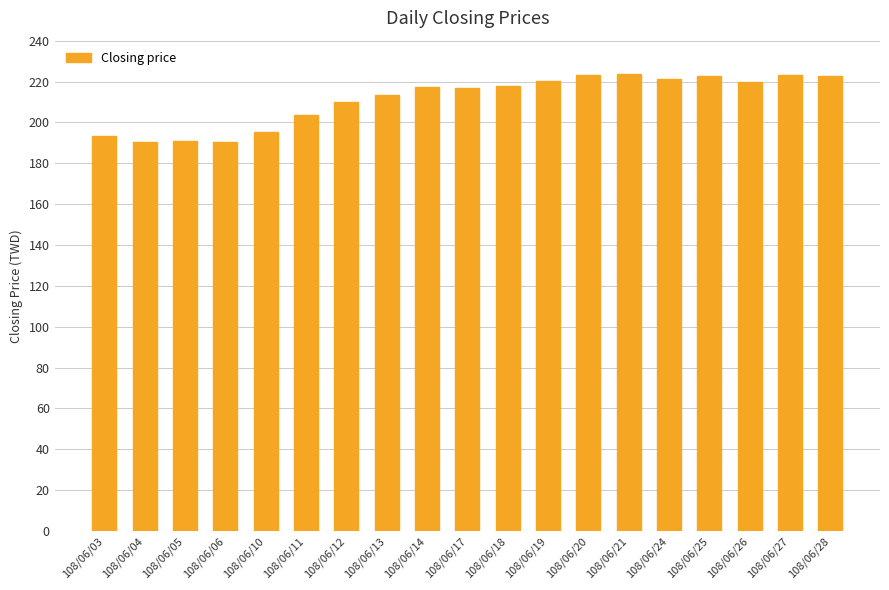

What is the average value?

211.4